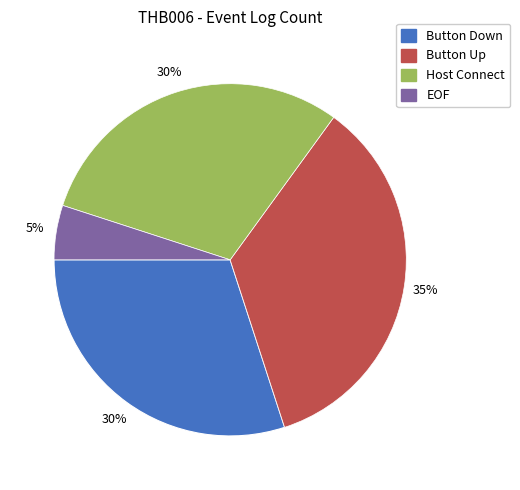

To the nearest percent, what portion does Button Down represent?

30%